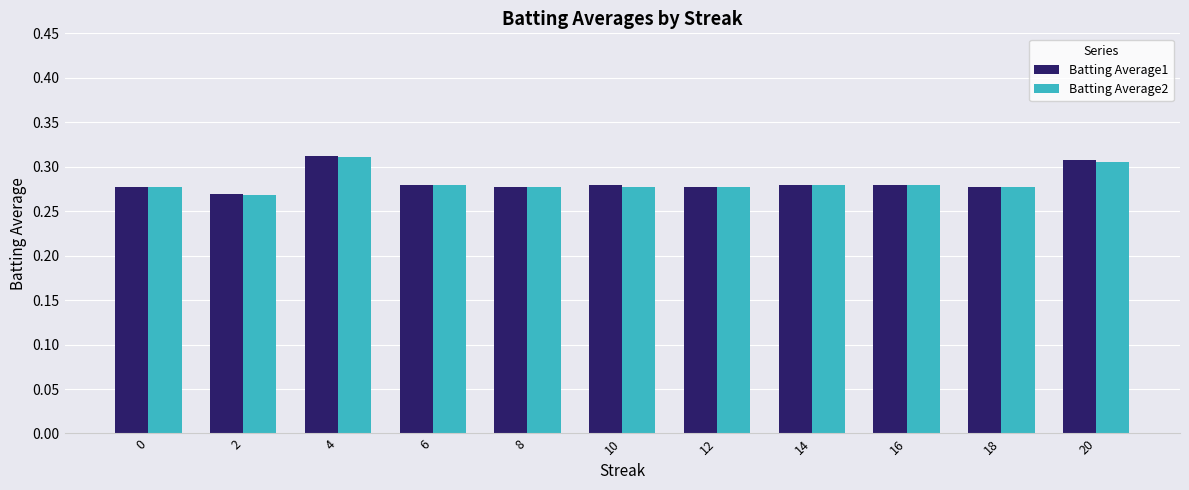

The value of Batting Average1 at 16 is 0.4. True or false?

False